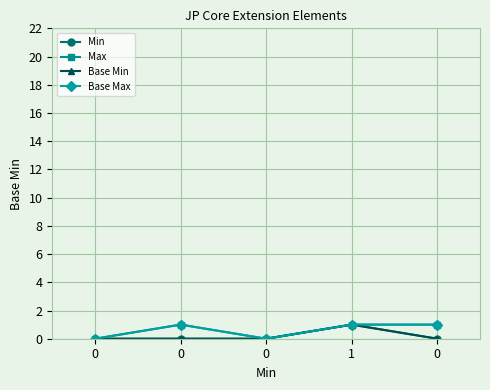

Does the chart have visible grid lines?

Yes